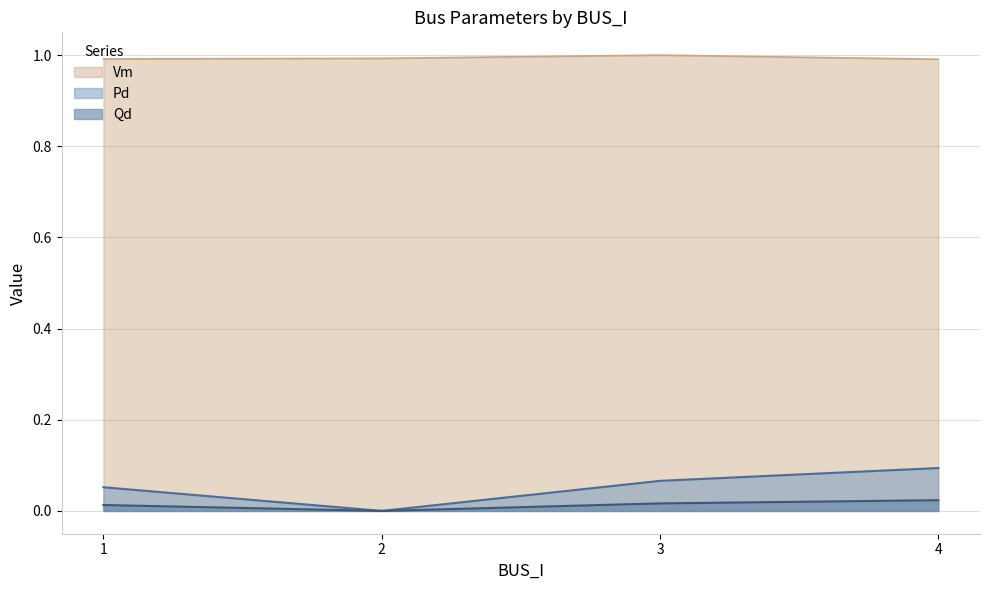

The value of Qd at 3 is 0.0. True or false?

False